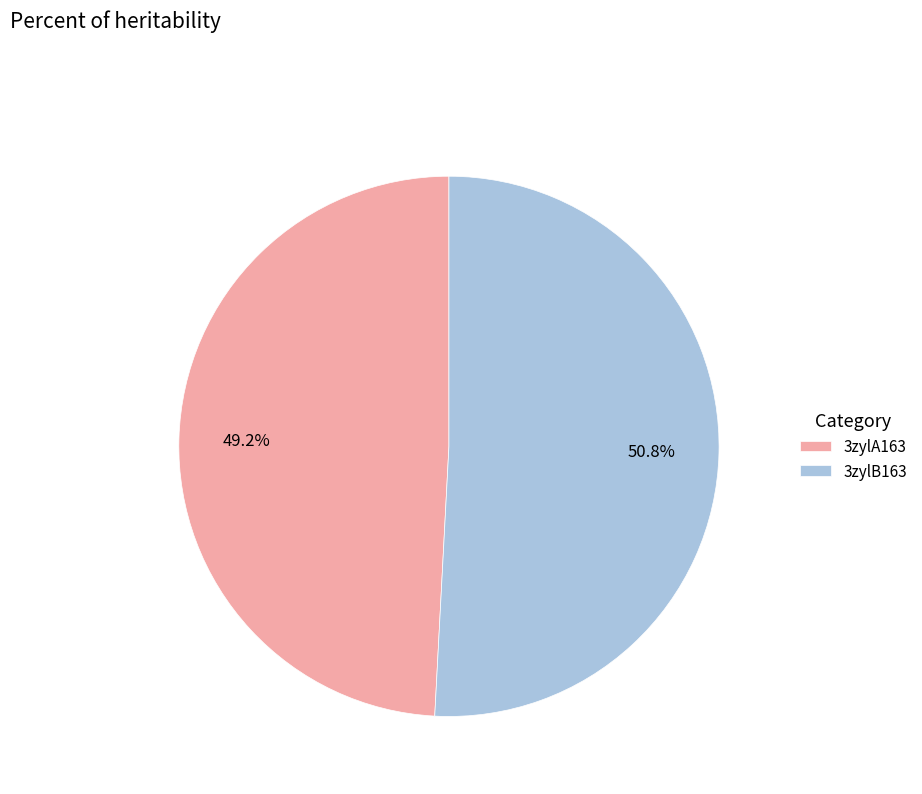

What percentage do 3zylA163 and 3zylB163 together represent?

100.0%